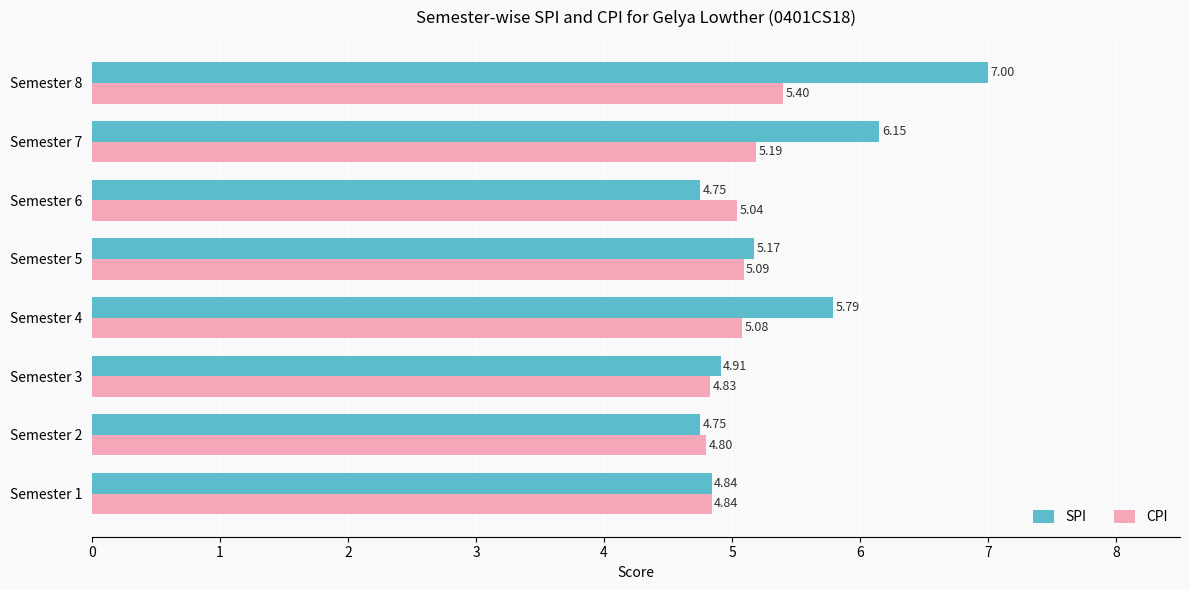

What is the sum of the SPI values at Semester 7 and Semester 2?

10.9